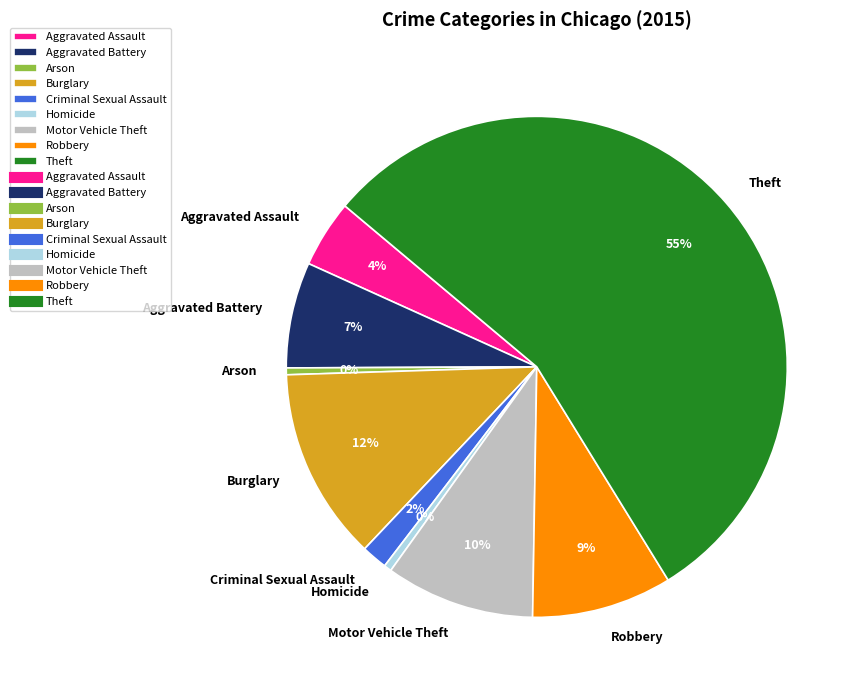

Is Theft the majority of the pie?

Yes